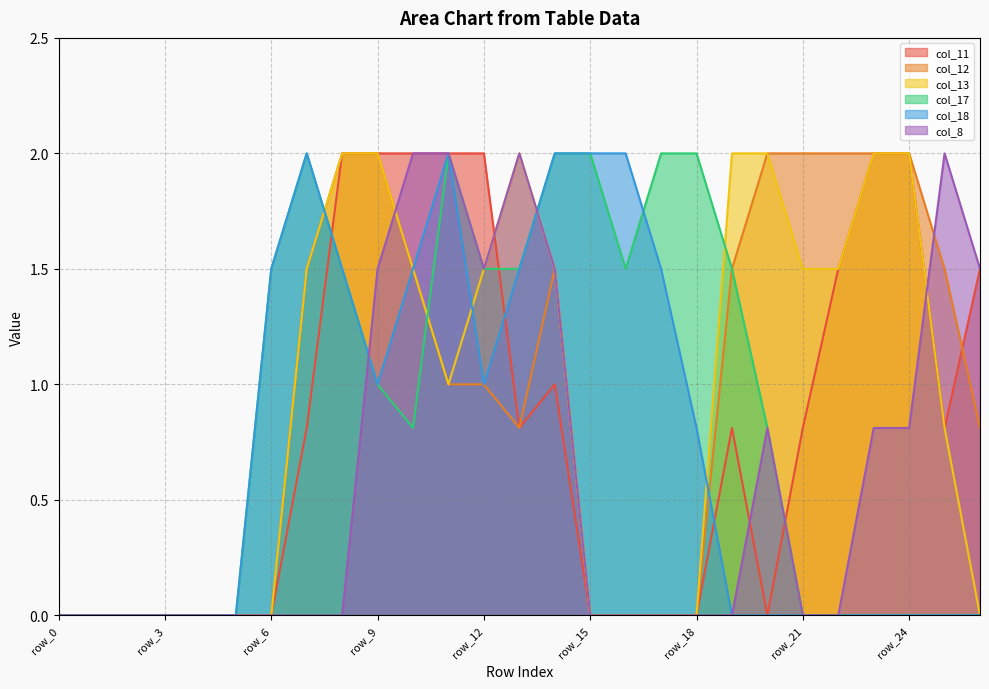

True or false: col_8 has more than 0 points higher than both neighbors.

True